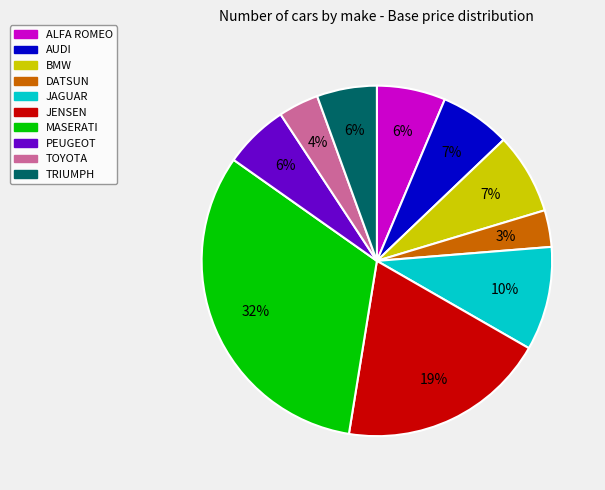

Do TRIUMPH and ALFA ROMEO together represent more than half of the pie?

No